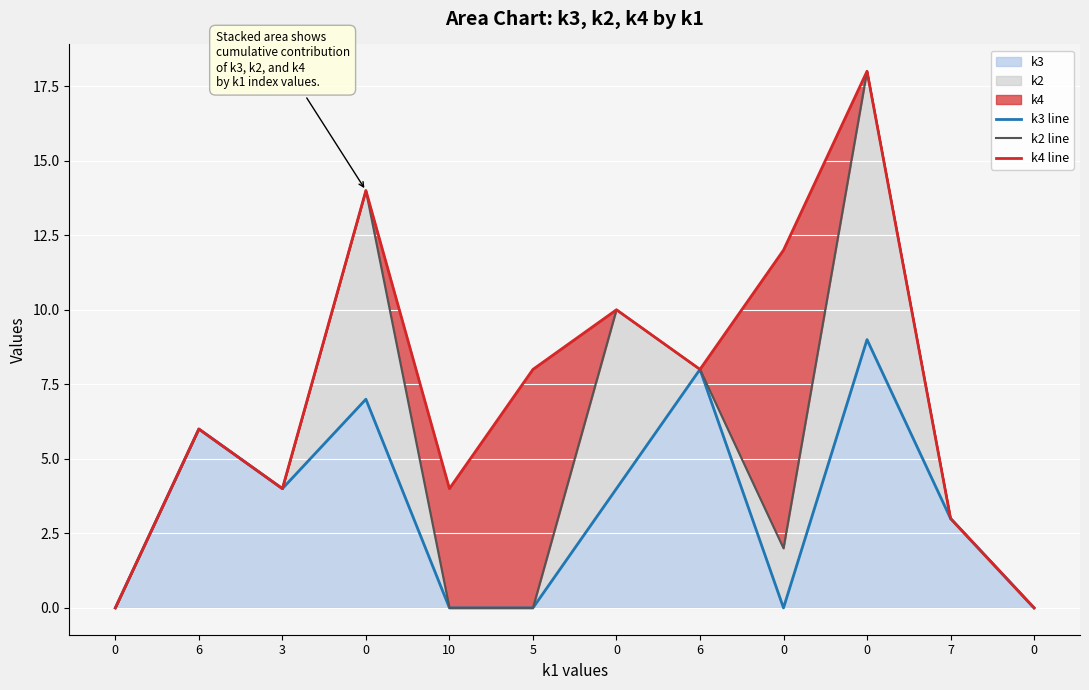

Rank the series by their average value, from lowest to highest.

k3 line, k2 line, k4 line